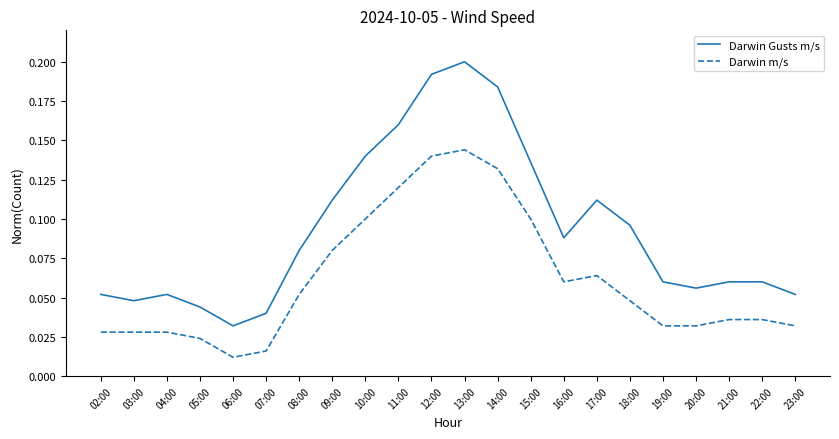

What are all the series names shown in the legend?

Darwin Gusts m/s, Darwin m/s